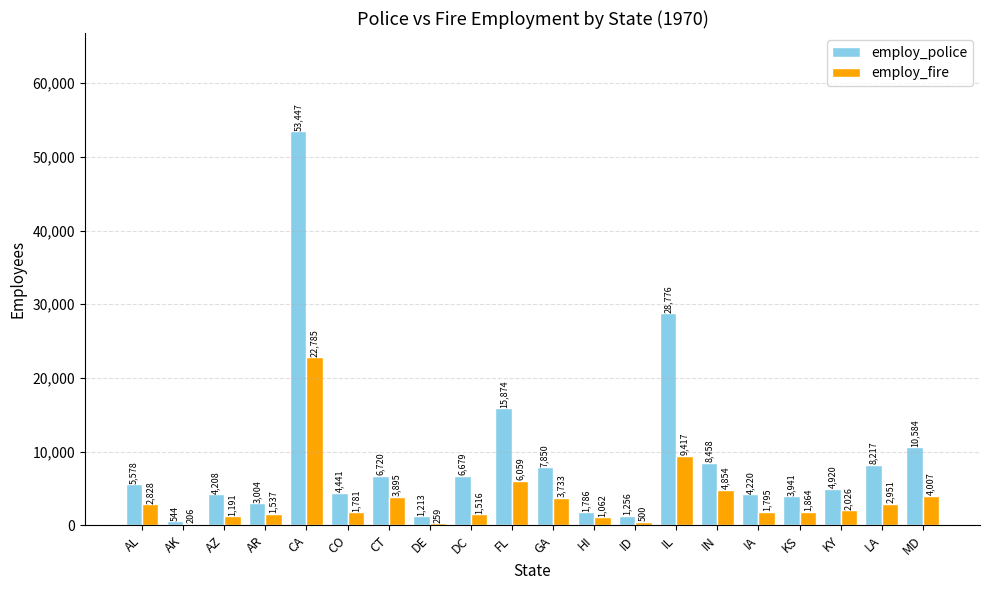

Is it true that employ_fire equals 3895 at CT?

True